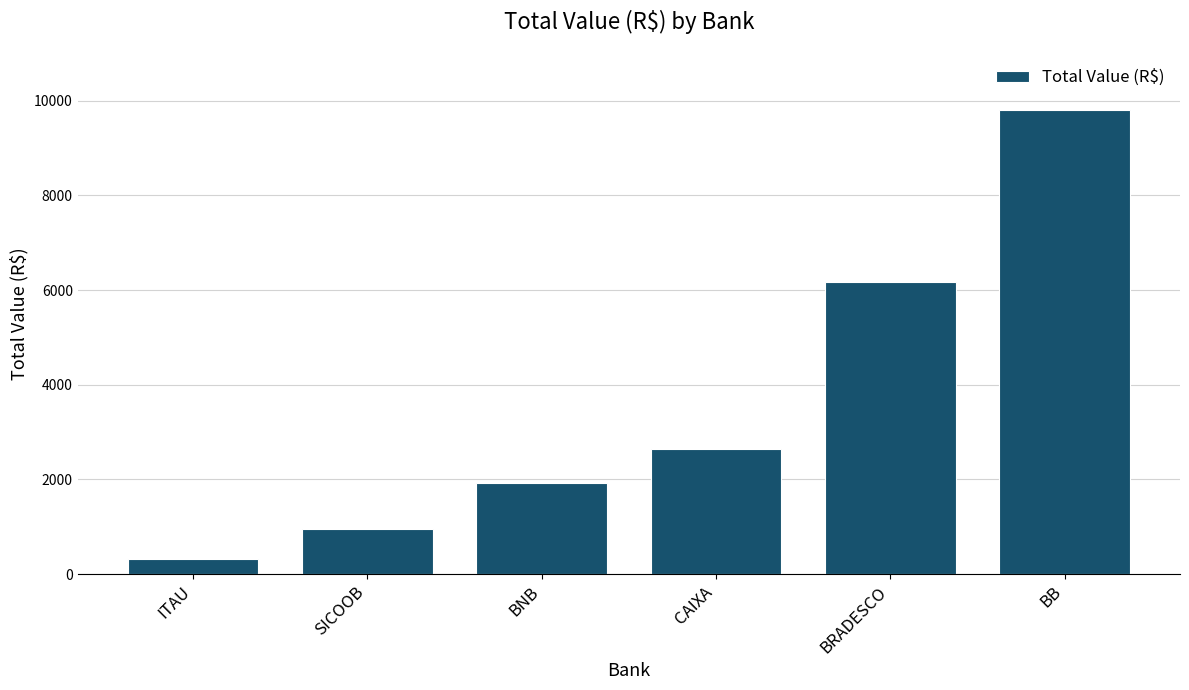

Reading left to right, what are all the values shown in this chart?

ITAU=320.0	SICOOB=942.0	BNB=1919.4	CAIXA=2640.7	BRADESCO=6180.5	BB=9809.9